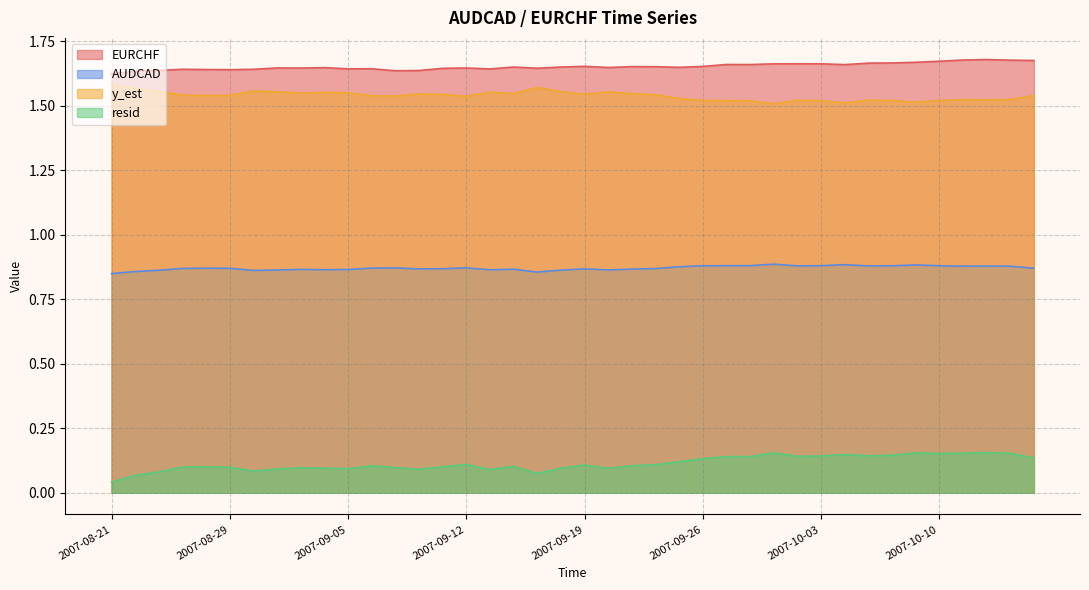

Between 2007-08-30 and 2007-09-26, which is larger?

2007-09-26